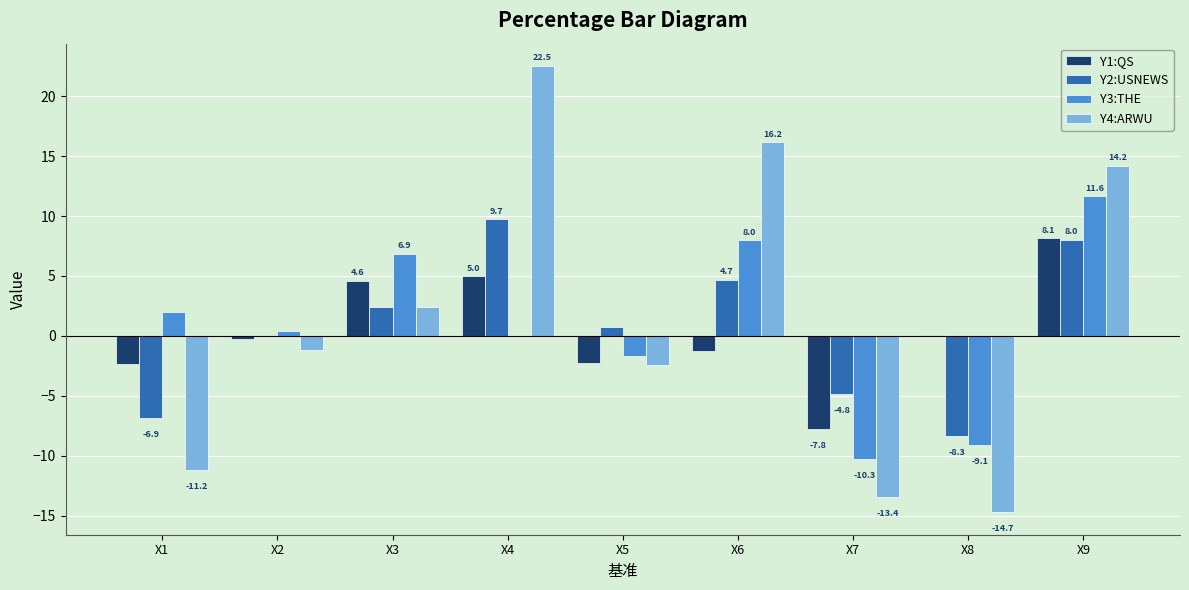

What is the sum of the Y4:ARWU values at X9 and X5?

11.8